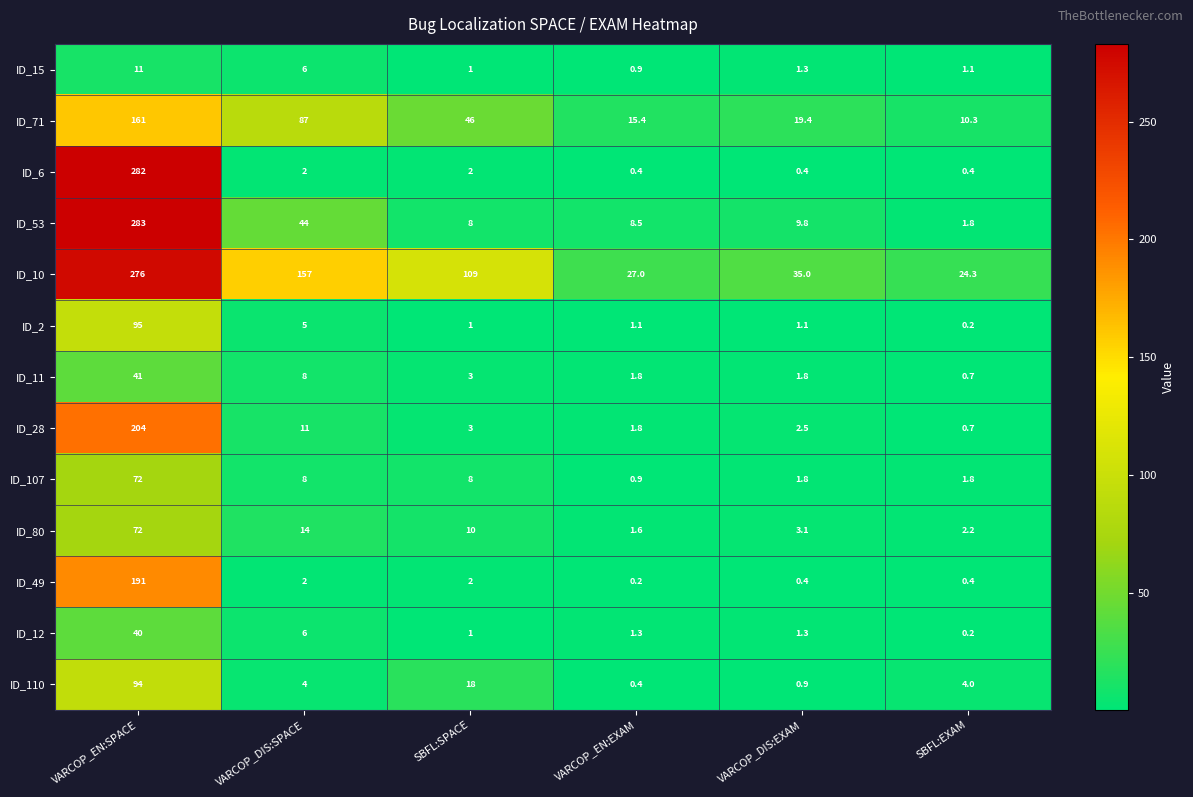

What is the total value across all series at SBFL:EXAM?

48.1